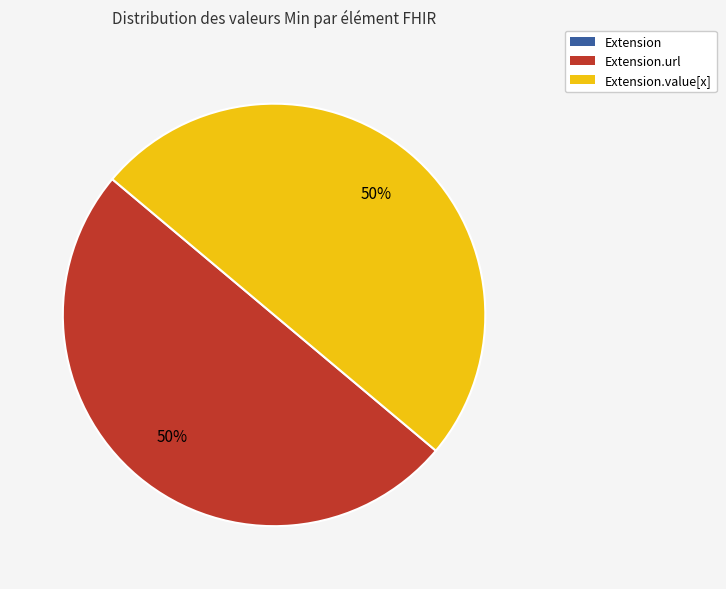

To the nearest percent, what is the average slice percentage?

33%